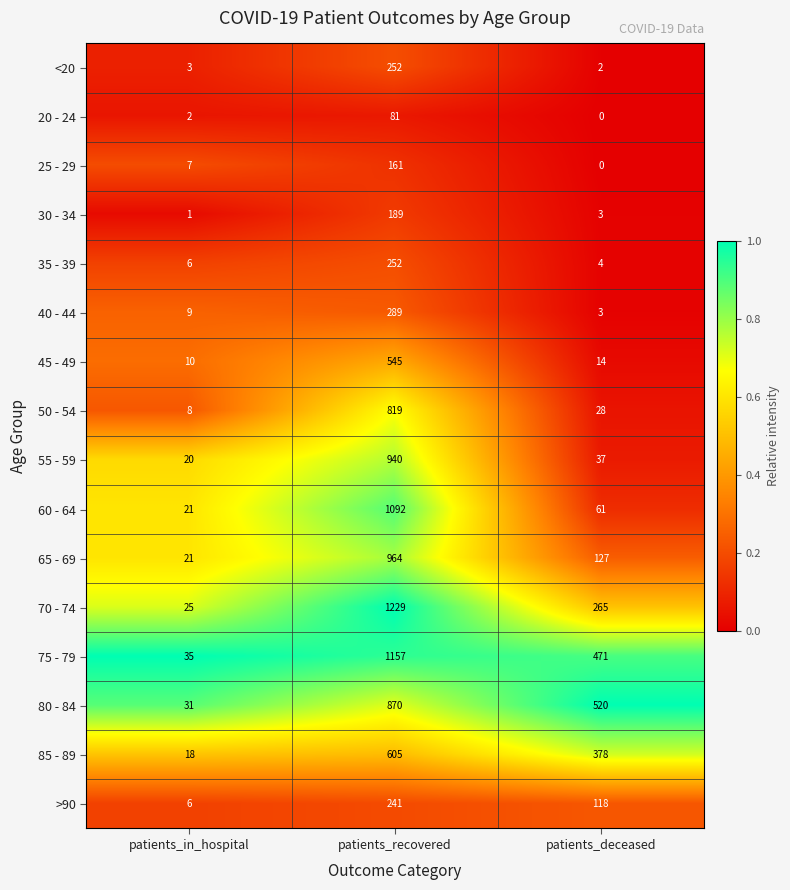

At which label does 65 - 69 reach its minimum?

patients_in_hospital